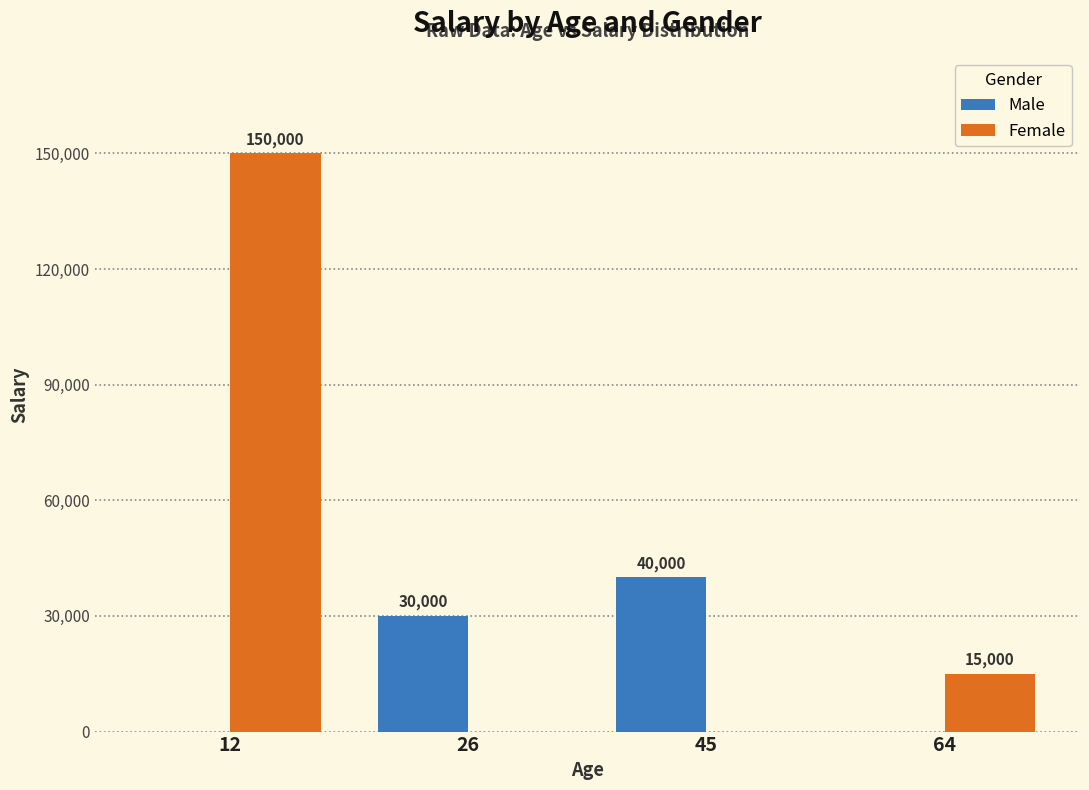

What is the maximum value for Female?

150000